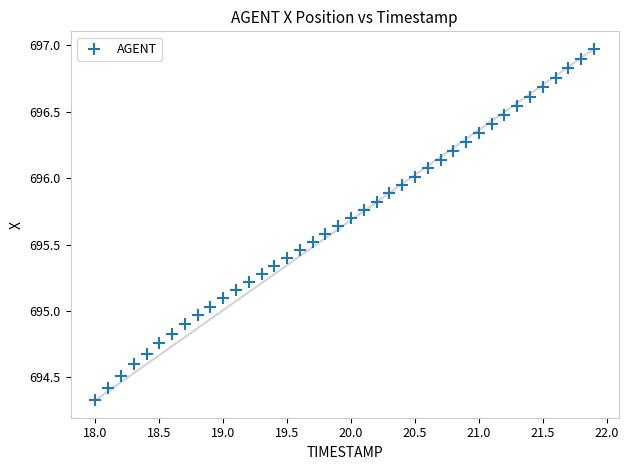

What is the range of X values (max minus min)?

3.9